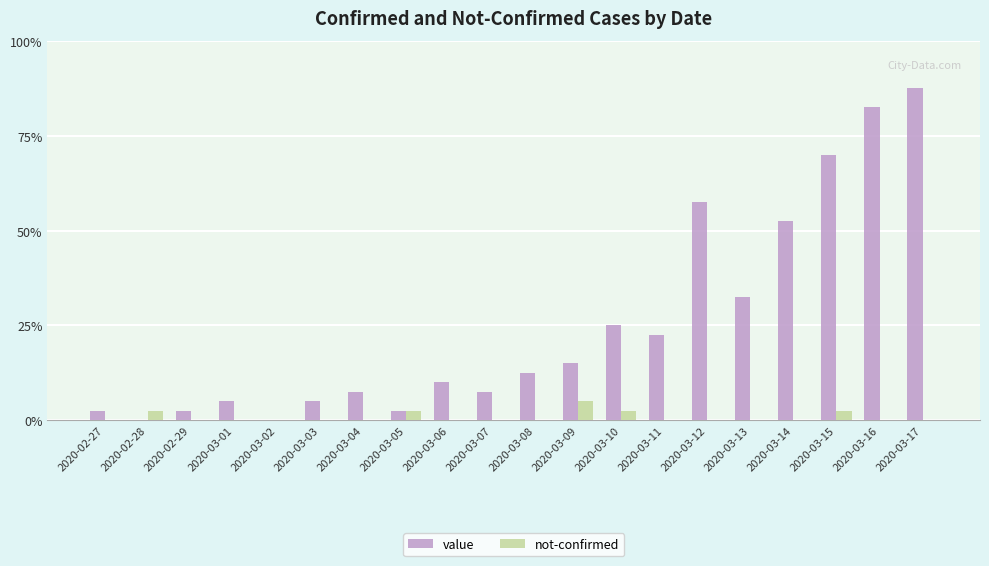

Does the chart contain stacked bars?

No